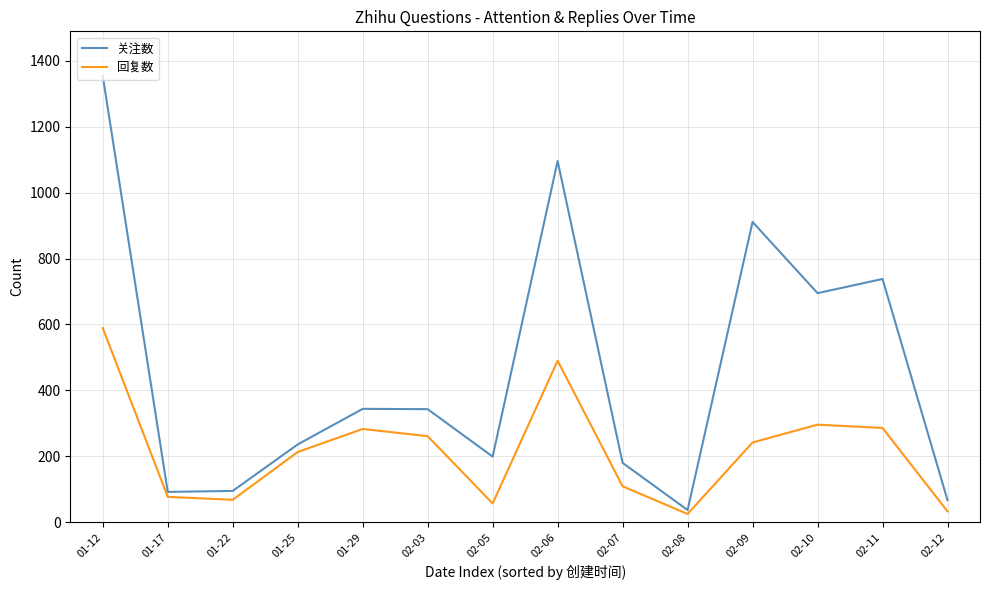

The value of 回复数 at 02-10 is 126. True or false?

False